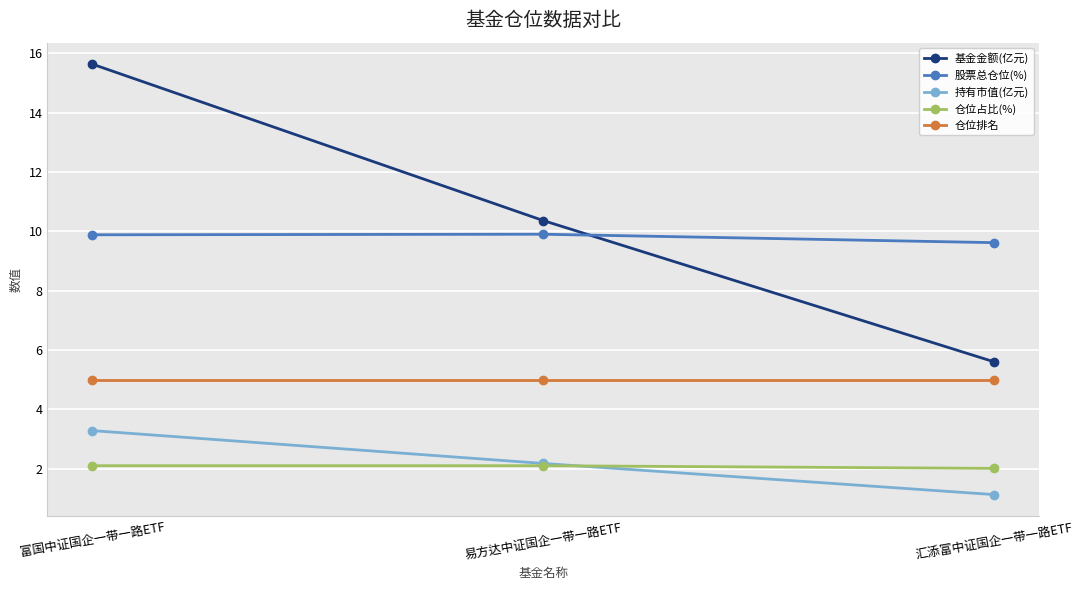

How many data points in 持有市值(亿元) are above 2?

2